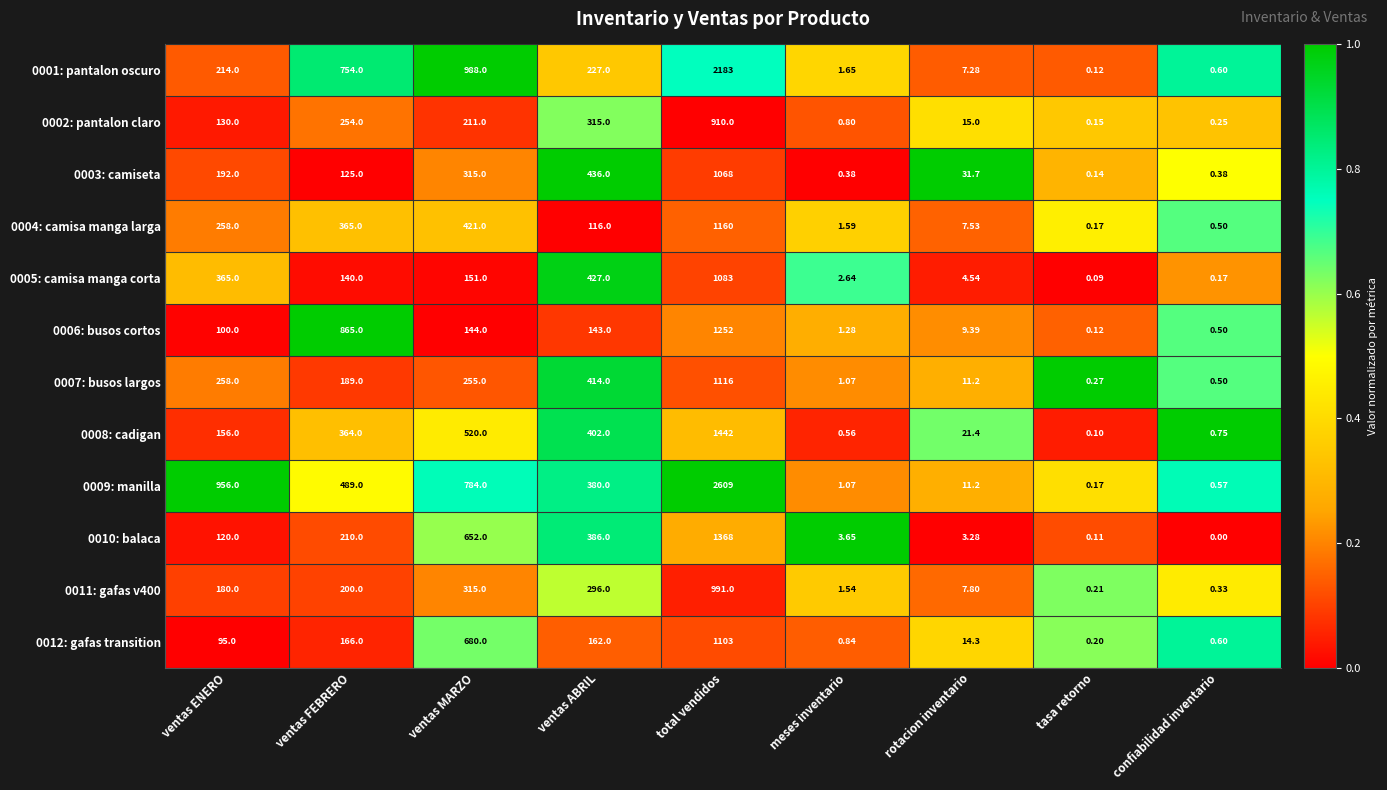

Rank the series at ventas ABRIL from lowest to highest value.

0004: camisa manga larga, 0006: busos cortos, 0012: gafas transition, 0001: pantalon oscuro, 0011: gafas v400, 0002: pantalon claro, 0009: manilla, 0010: balaca, 0008: cadigan, 0007: busos largos, 0005: camisa manga corta, 0003: camiseta